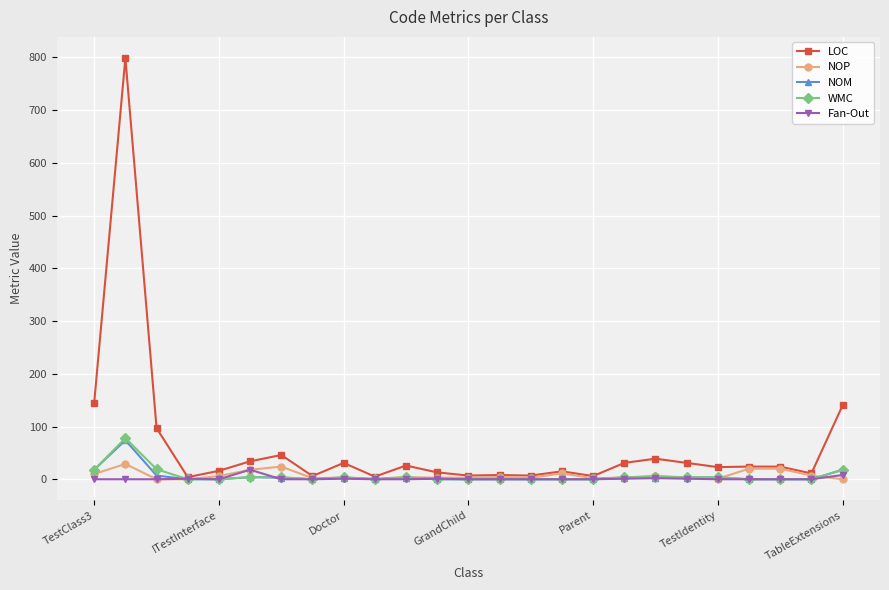

What is the value of the NOM point at the 18th from the left?

3